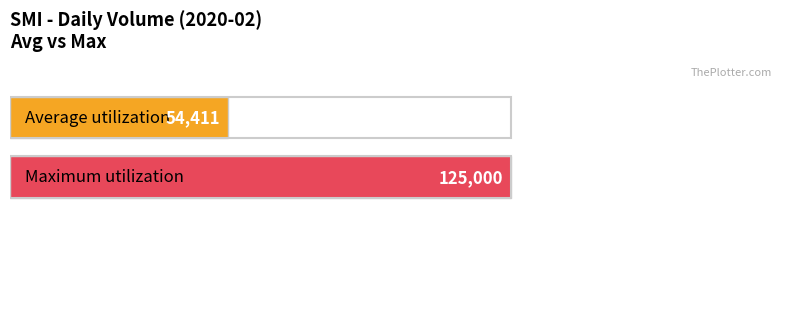

True or false: the data shows 125000 at 2020-02-10.

True